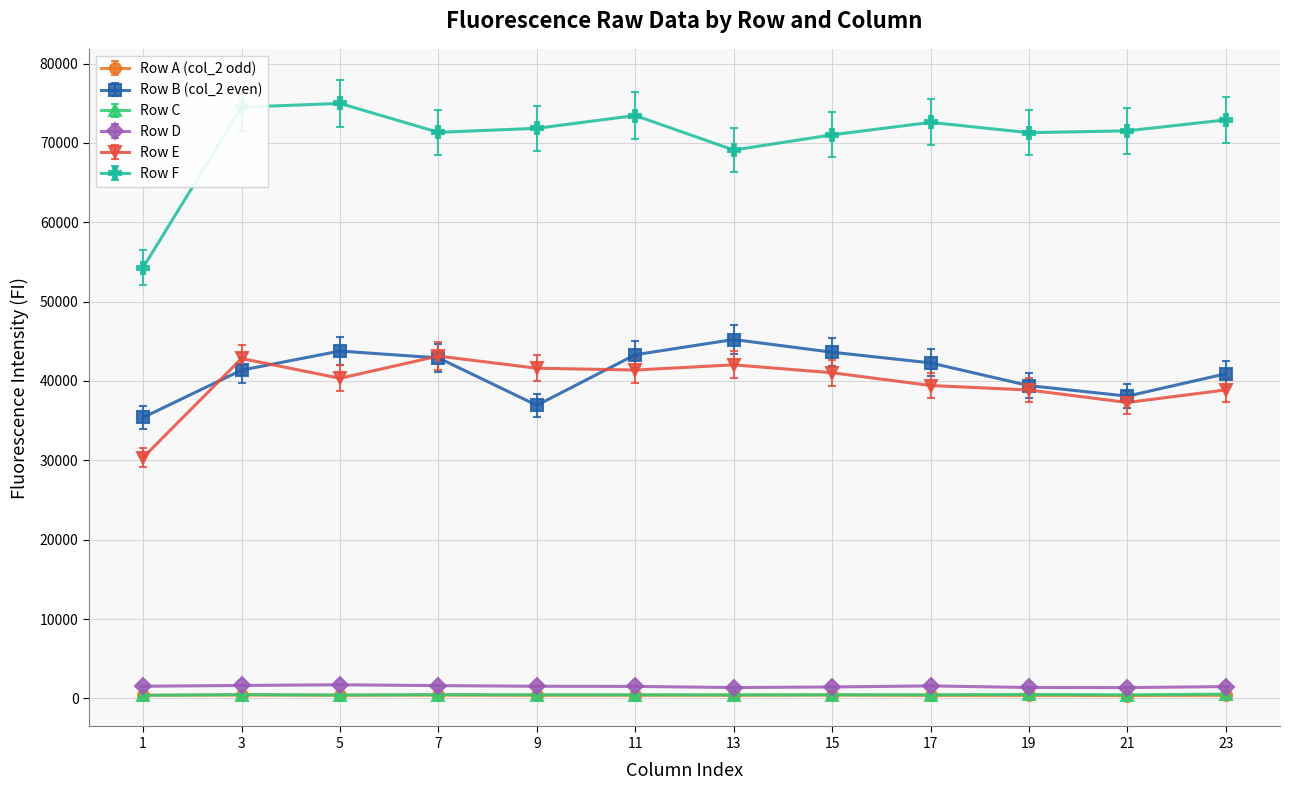

What is the maximum value for Row D?

1716